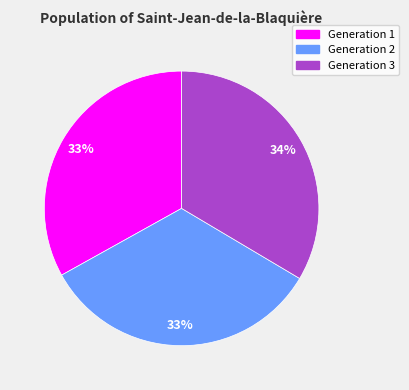

How many slices are in this pie chart?

3